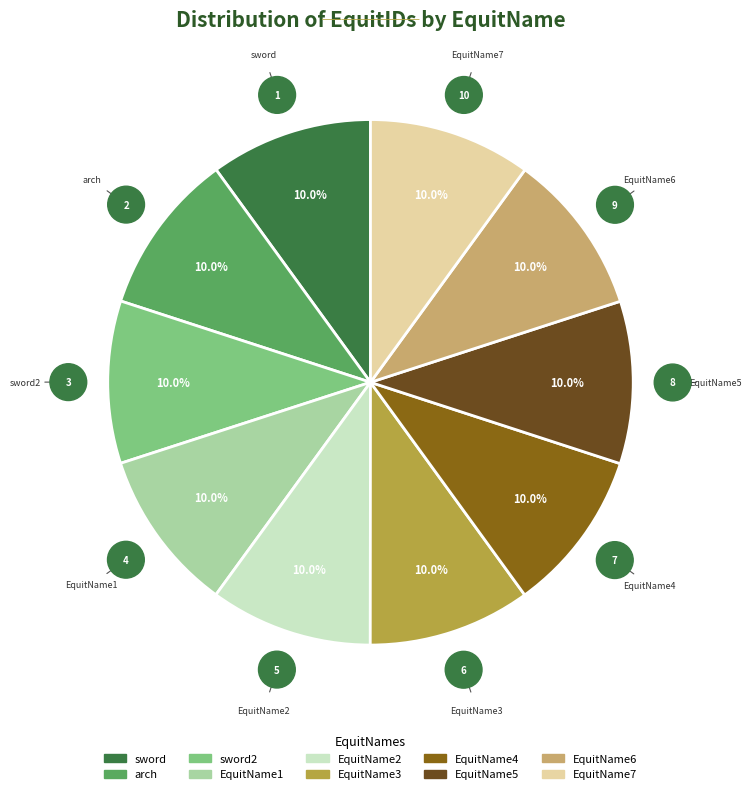

Does any single category account for the majority?

No